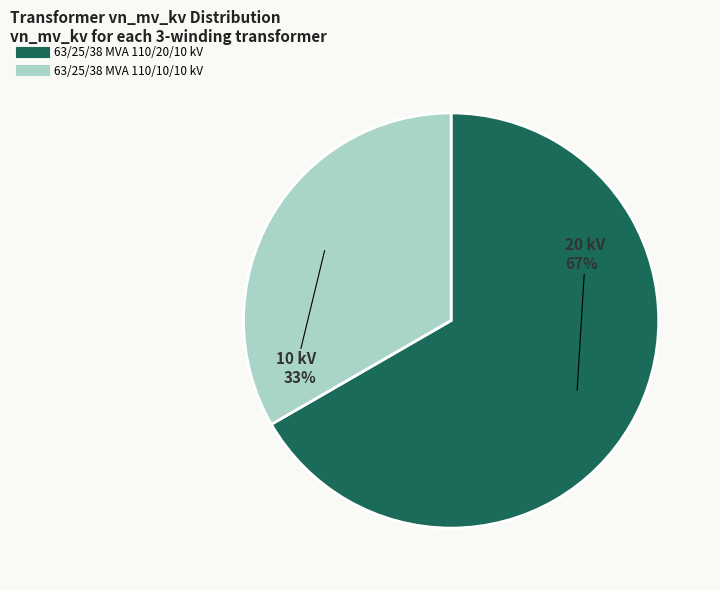

Approximately how many times larger is the value at 63/25/38 MVA 110/10/10 kV compared to 63/25/38 MVA 110/20/10 kV?

0.5